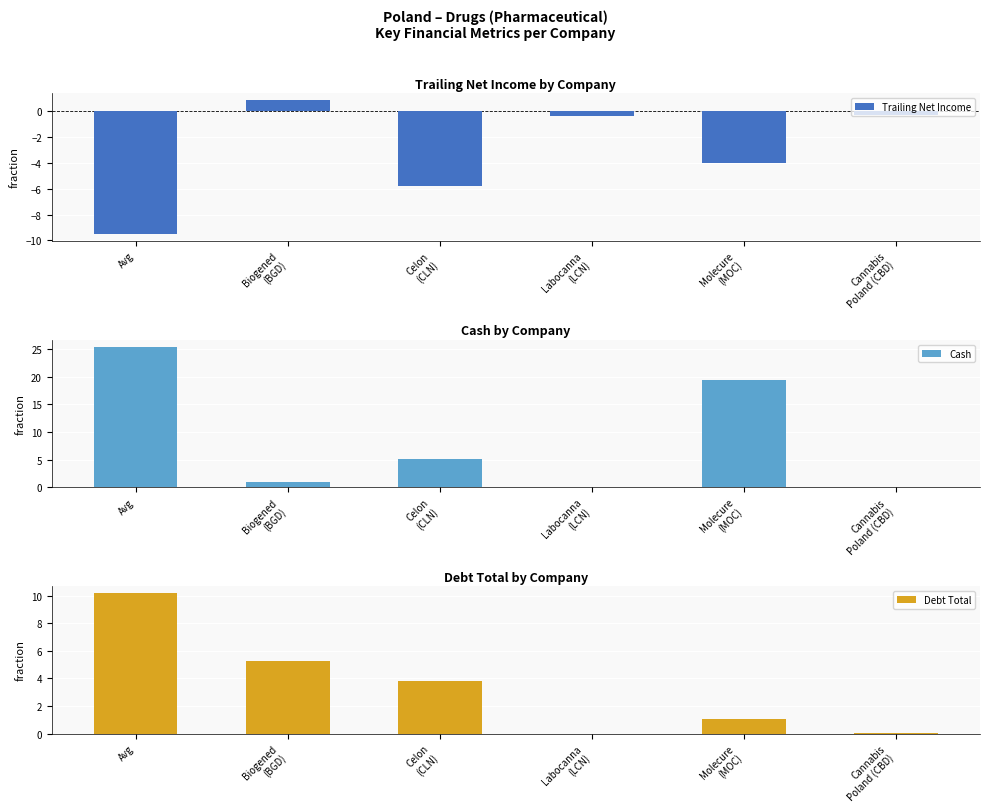

Rank the series by their average value, from highest to lowest.

Cash, Debt Total, Trailing Net Income